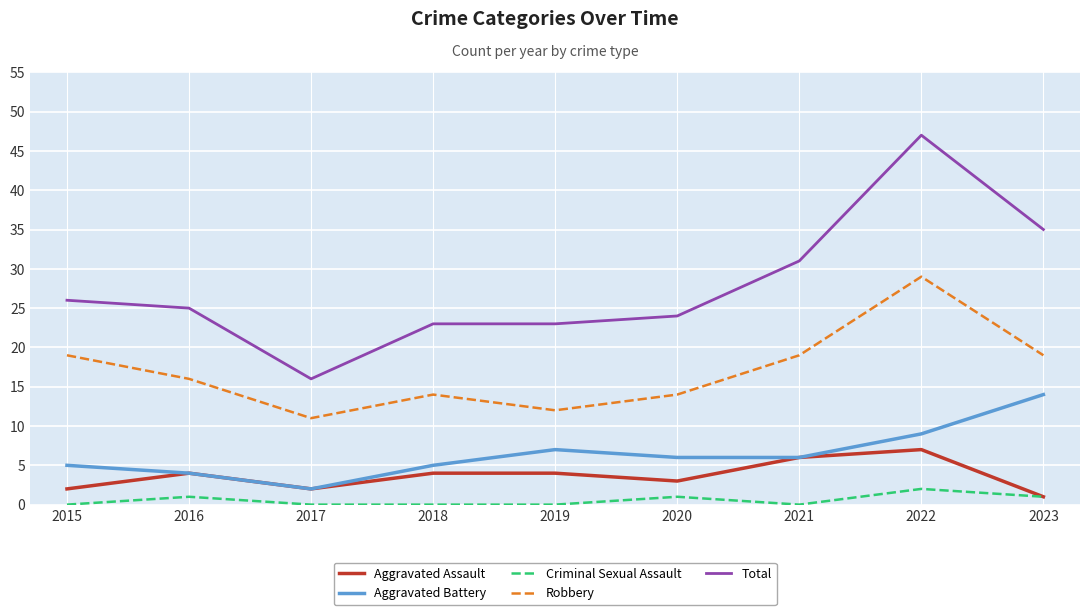

List the series in order of their peak value, lowest first.

Criminal Sexual Assault, Aggravated Assault, Aggravated Battery, Robbery, Total